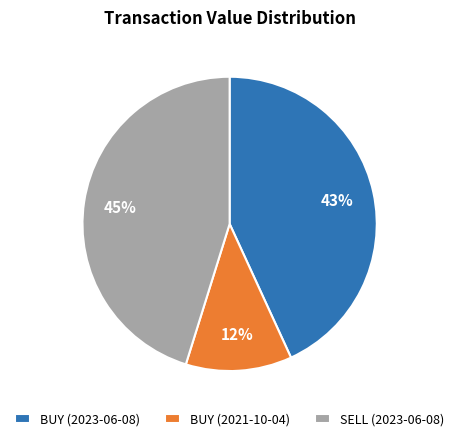

To the nearest percent, what is the average slice percentage?

33%